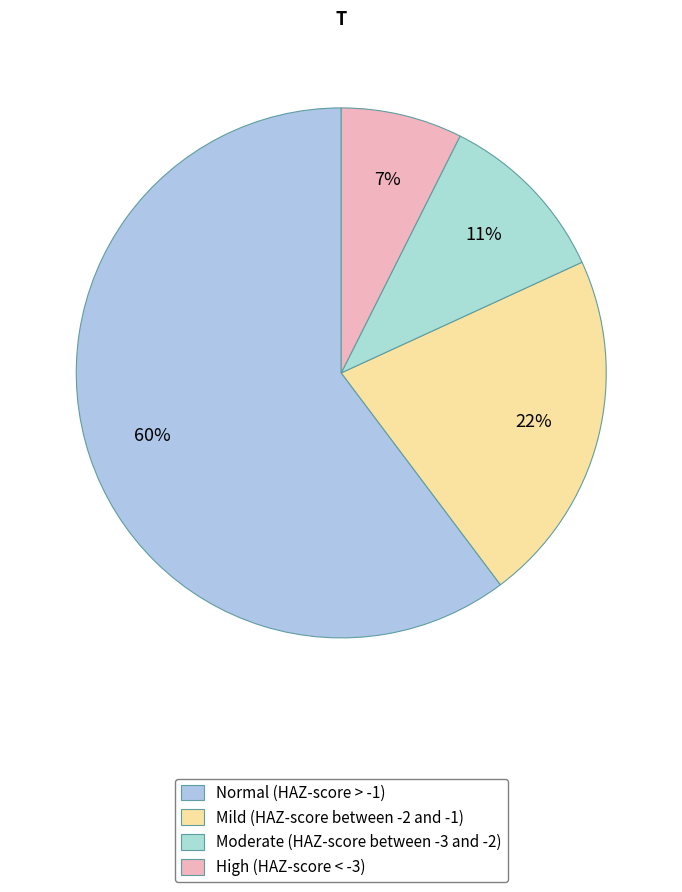

Do Mild (HAZ-score between -2 and -1) and Normal (HAZ-score > -1) together represent more than half of the pie?

Yes